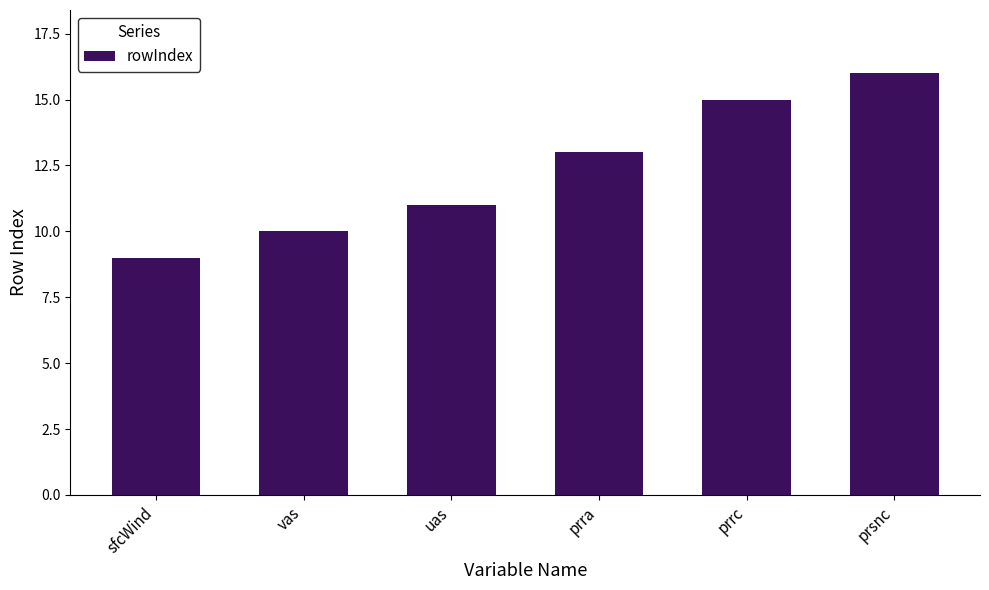

Count the number of data series in this chart.

1